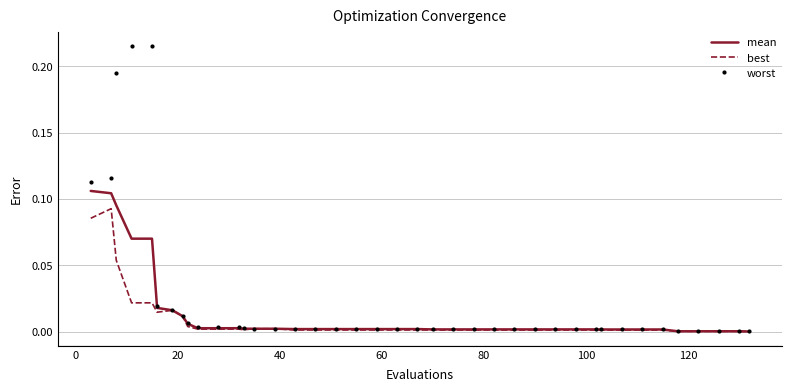

Rank the series by their maximum value, from highest to lowest.

worst, mean, best